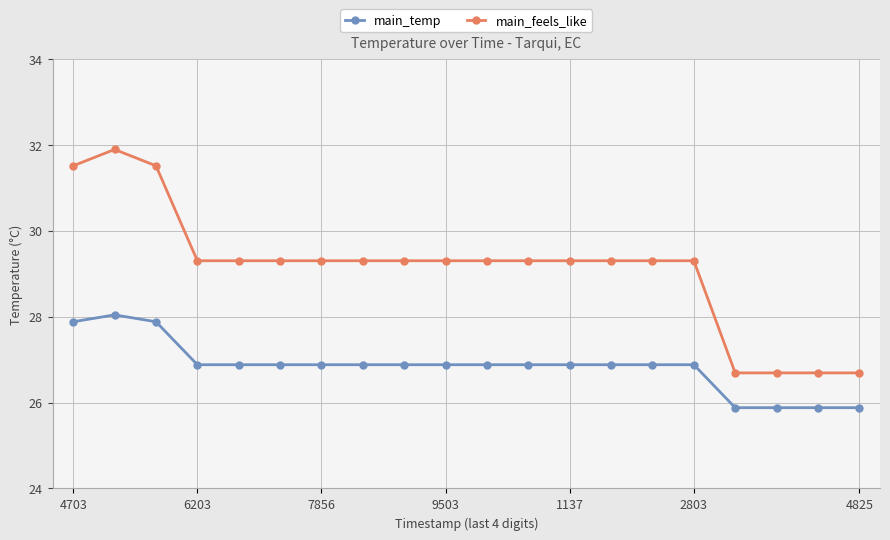

List the series in order of their peak value, highest first.

main_feels_like, main_temp